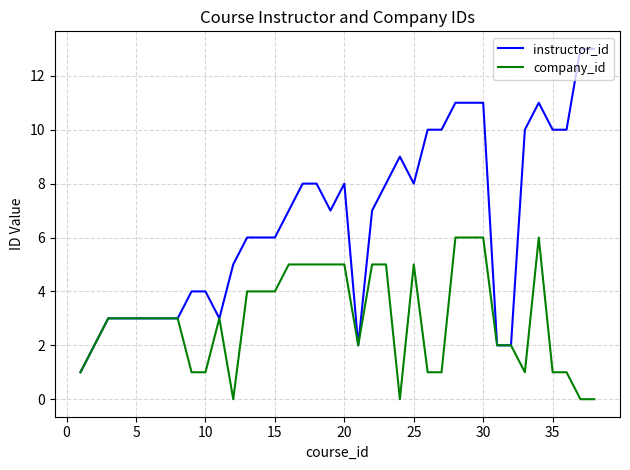

Which series has the widest spread of values?

instructor_id